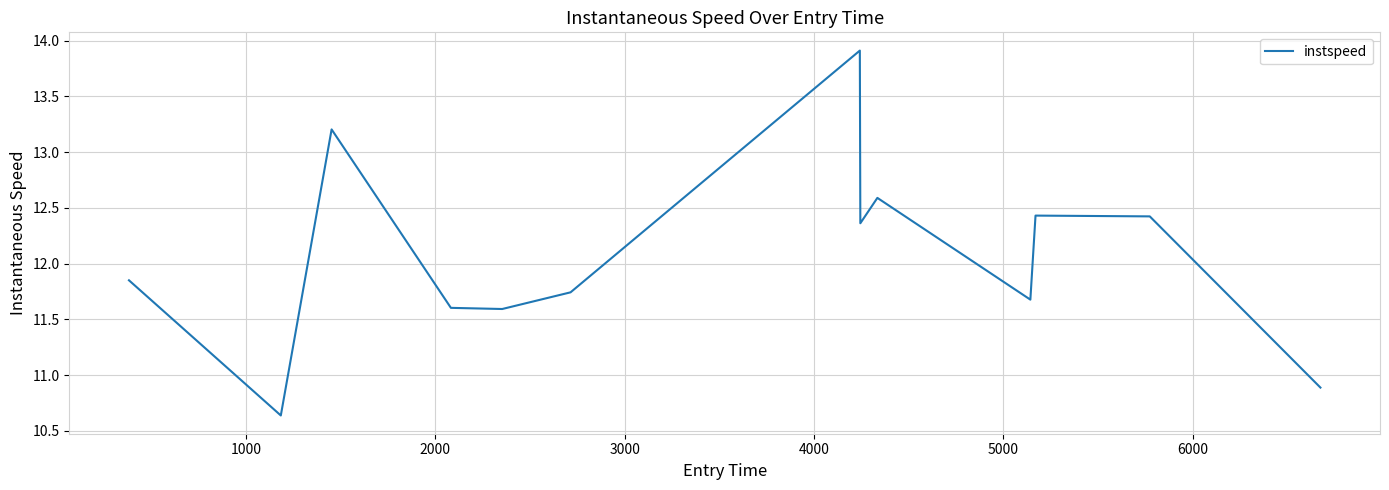

What is the greatest value displayed?

13.9